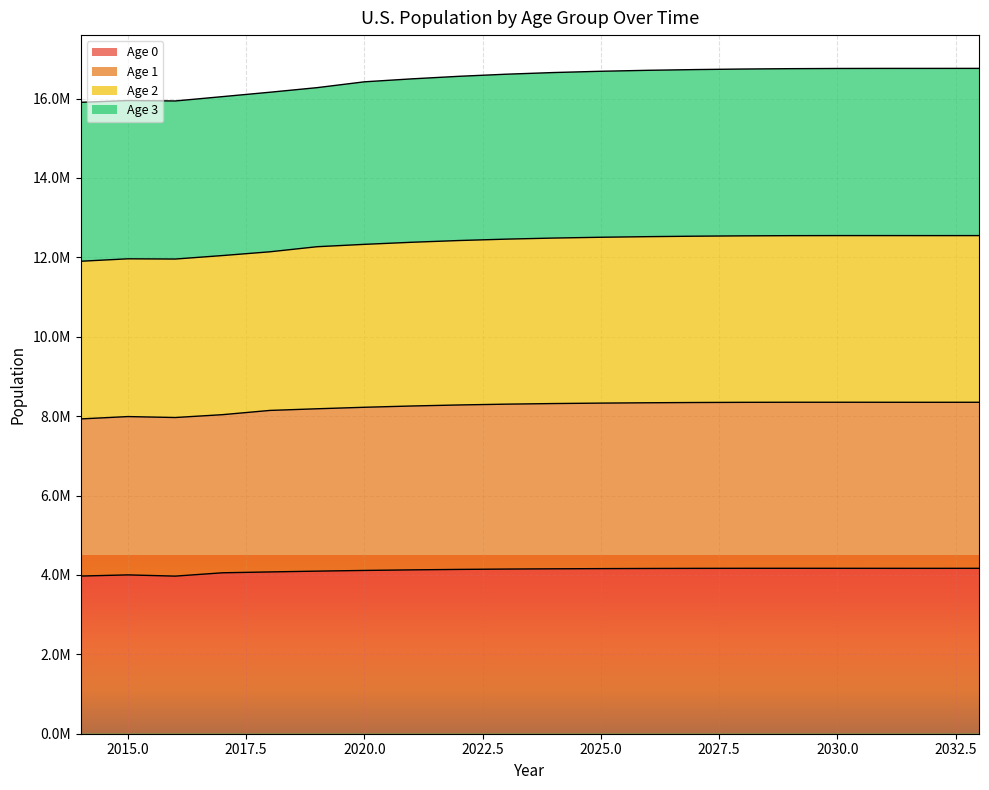

True or false: Age 2 and Age 0 cross at least once.

False